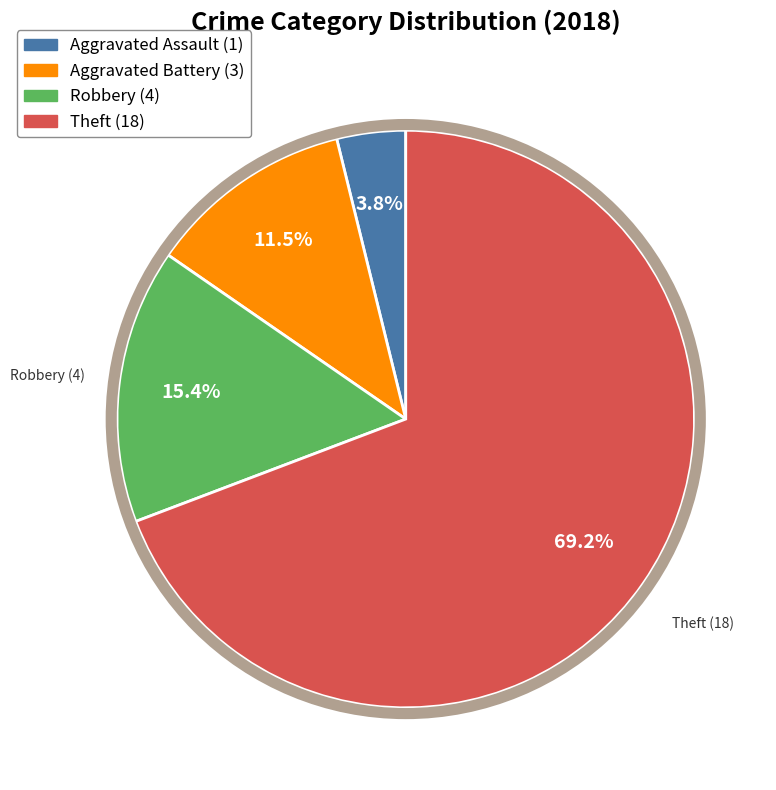

Is there a majority slice in this chart?

Yes